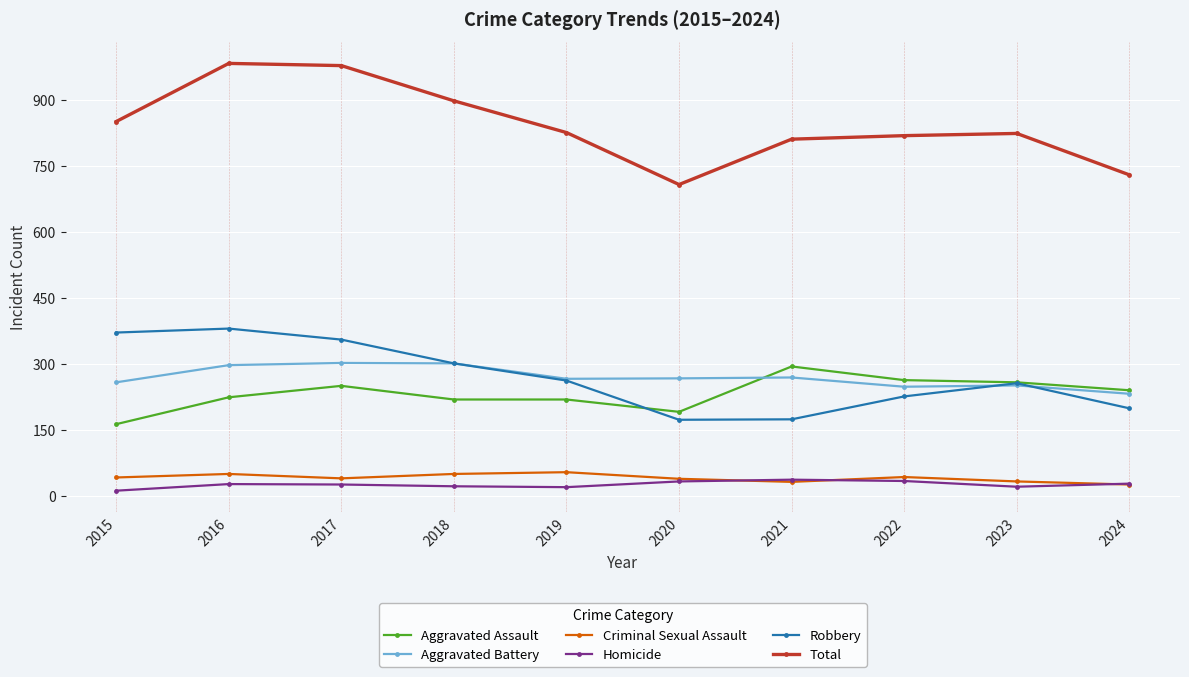

What is the total value across all series at 2021?

1622